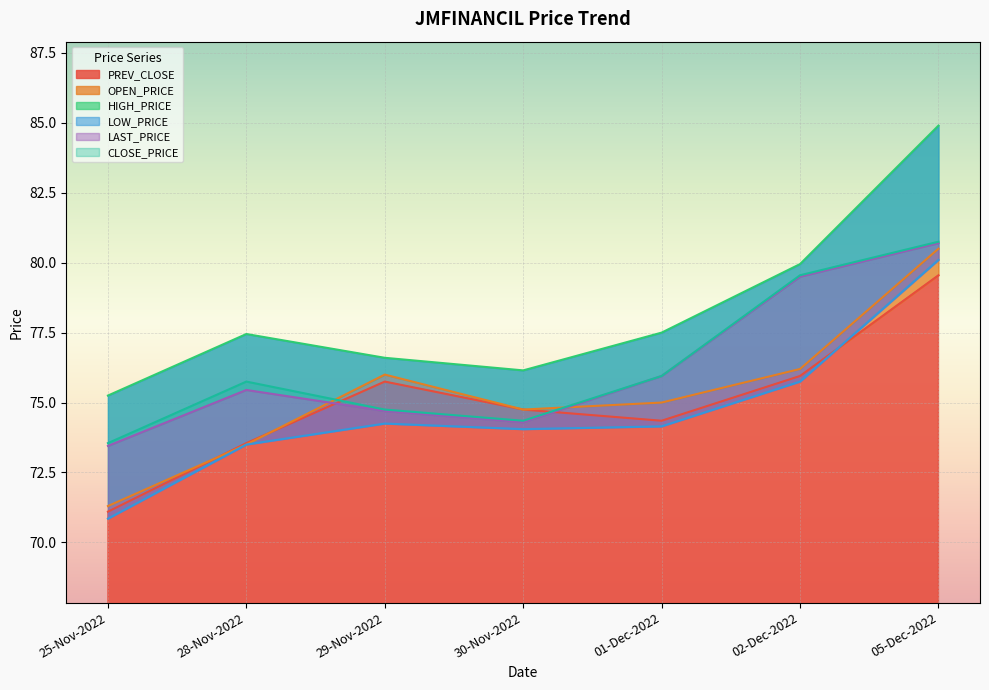

Where is PREV_CLOSE nearest to the value 75?

30-Nov-2022